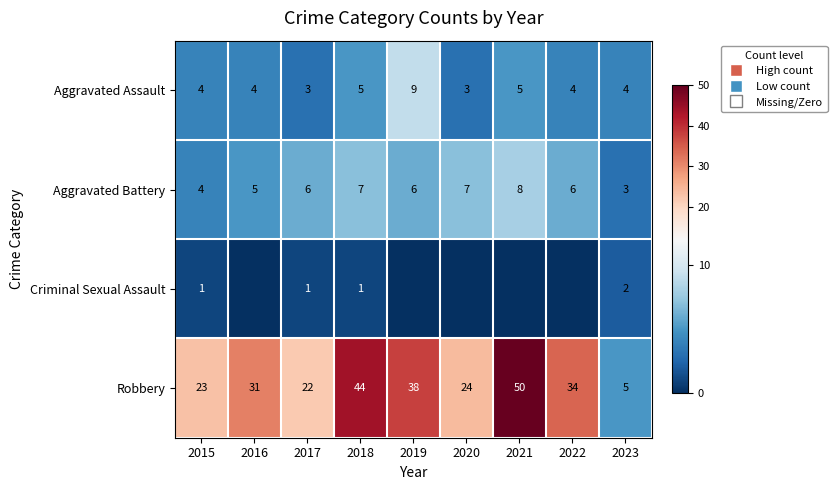

What is the sum of all Robbery values?

271